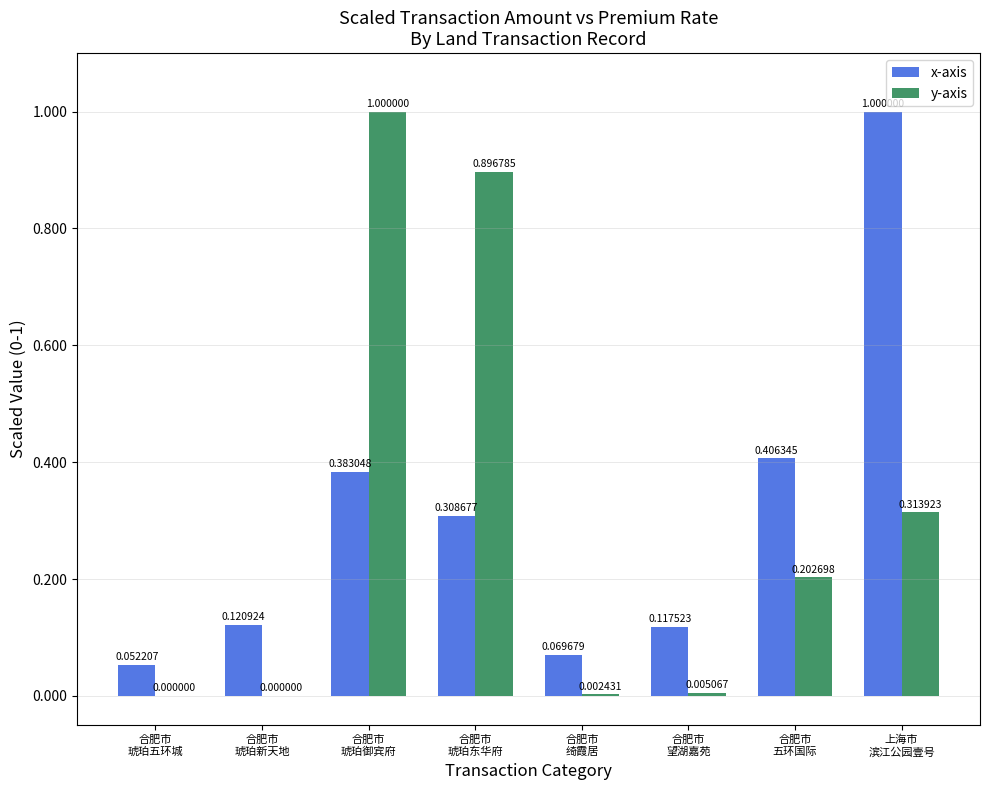

What is the sum of all x-axis values?

2.5